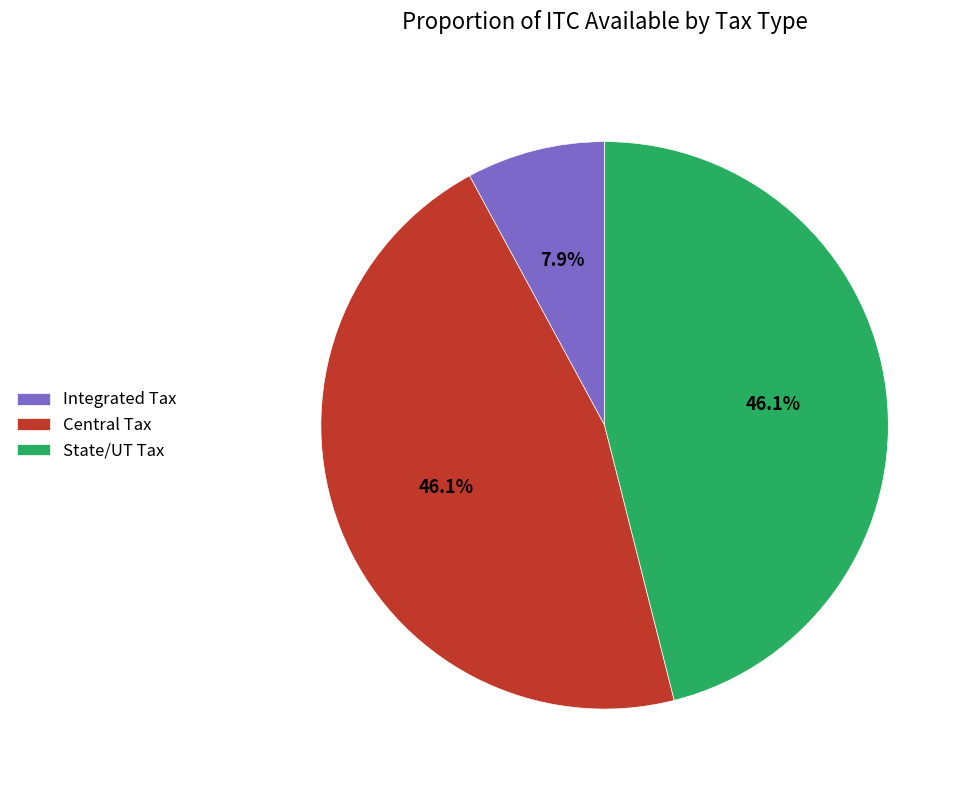

Do State/UT Tax and Central Tax together represent more than half of the pie?

Yes